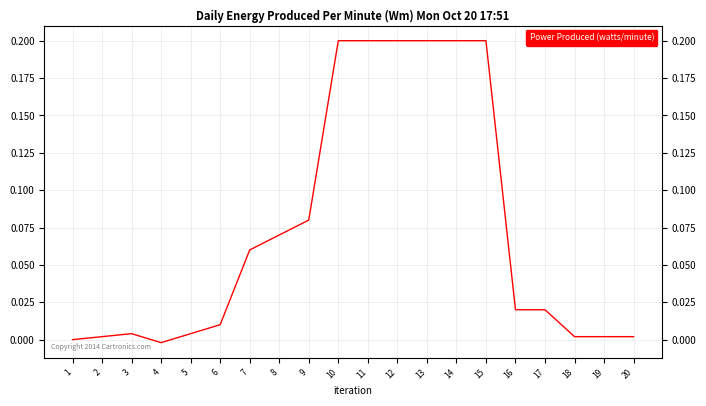

At which category does the data reach its first local peak?

3